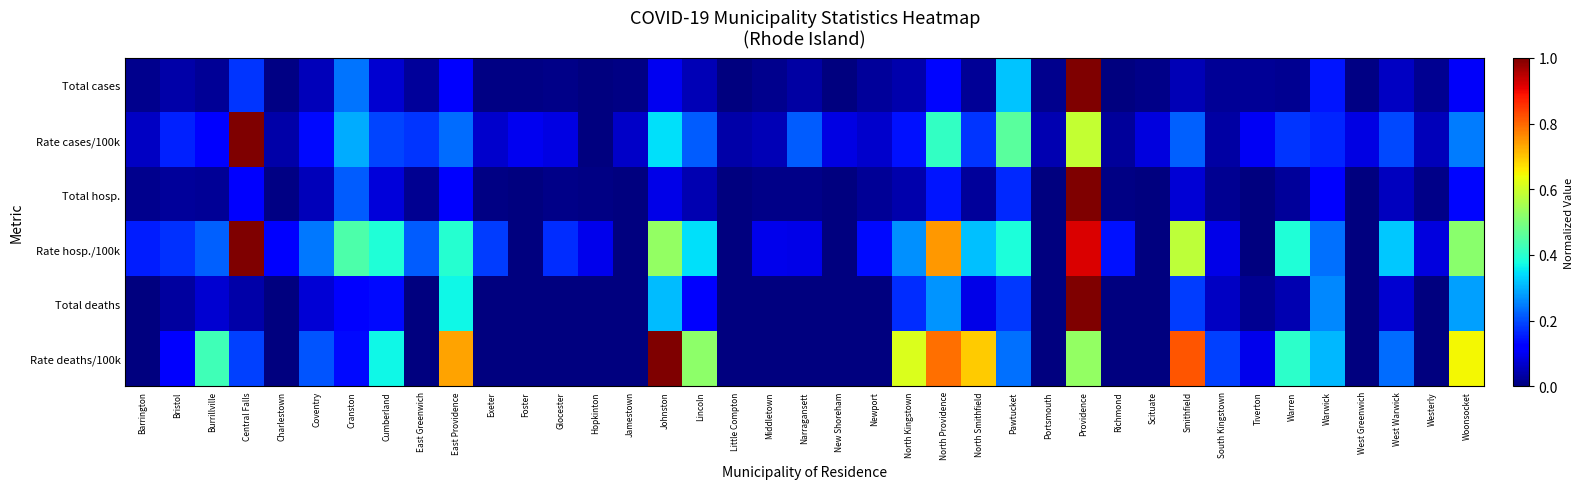

What is the spread (max minus min) of values at Scituate?

0.1